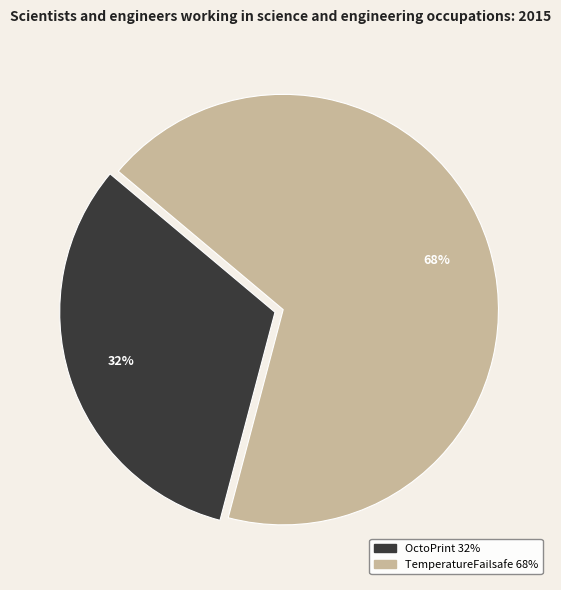

Which has a higher value, TemperatureFailsafe or OctoPrint?

TemperatureFailsafe